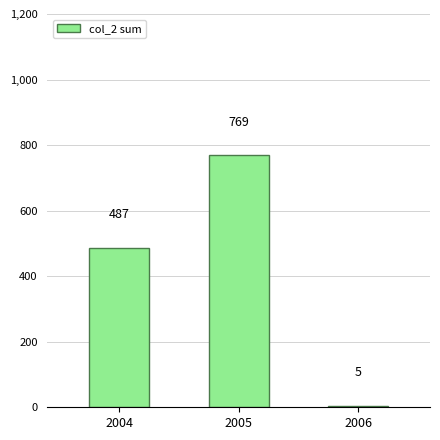

Rank the categories by value from lowest to highest.

2006, 2004, 2005